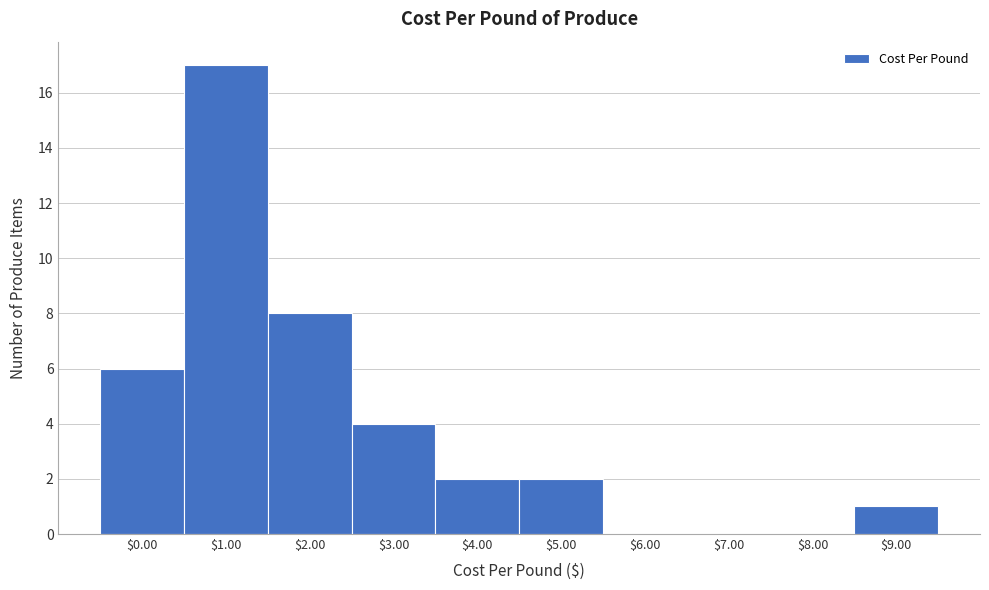

What is the maximum value shown in the chart?

17